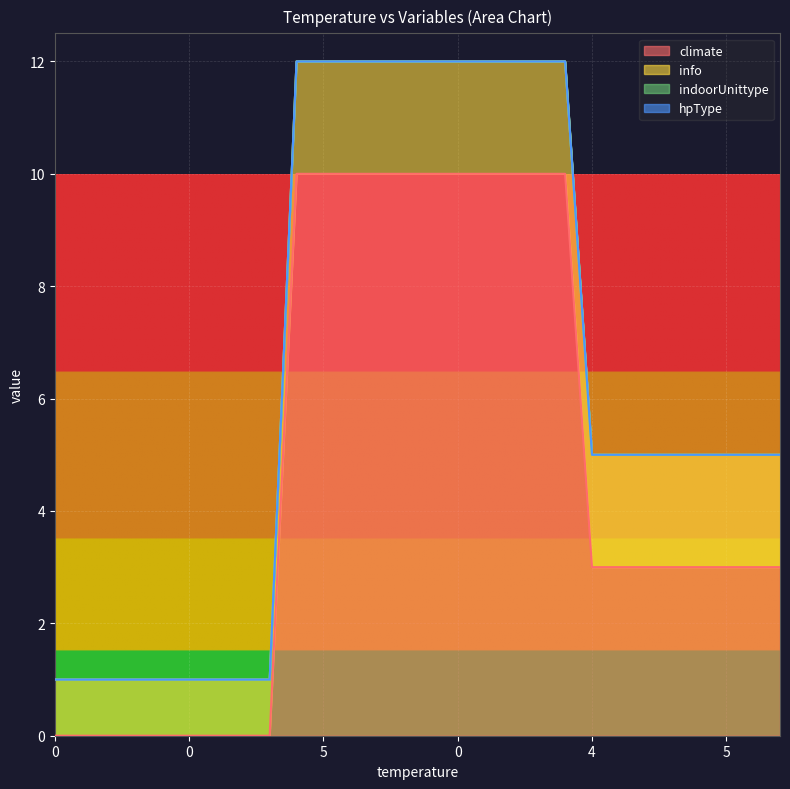

At which category is the sum across all series the highest?

4